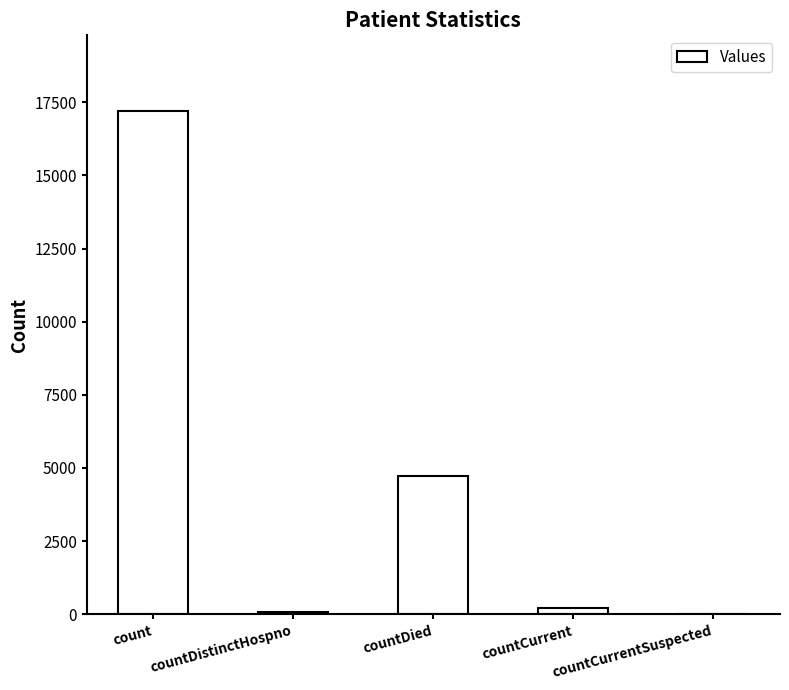

Count the number of categories in the chart.

5